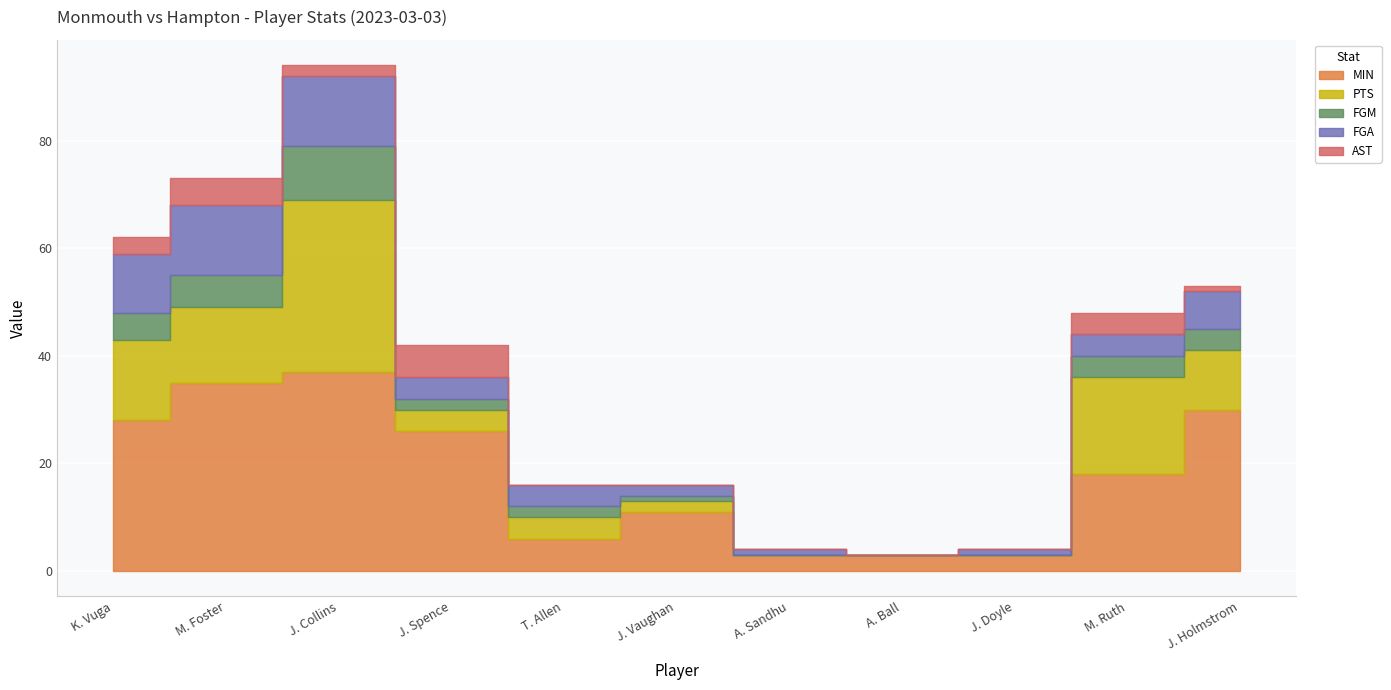

Which series has the largest total across all categories?

MIN